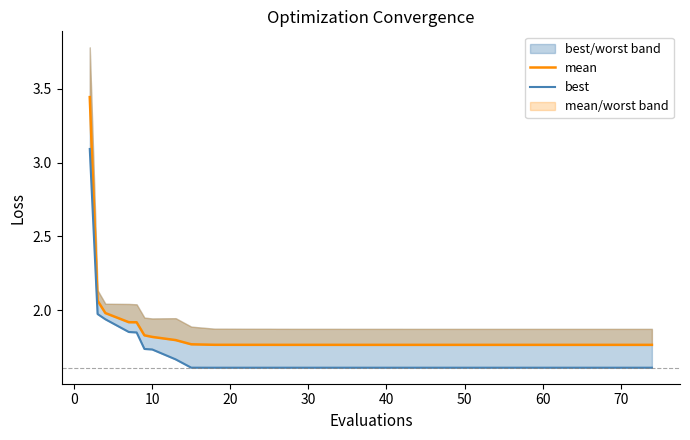

What is the value of the mean point at the 38th from the left?

1.8